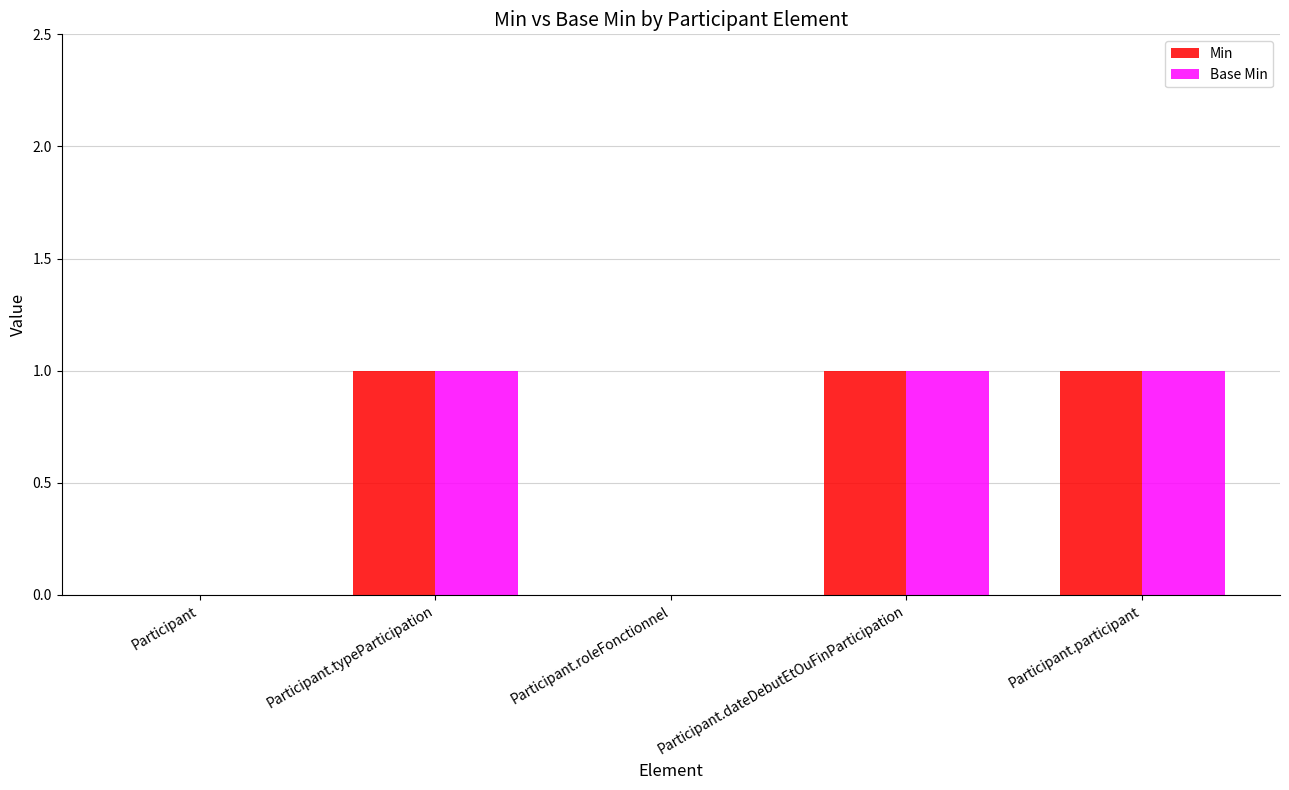

The Min series shows 0 at Participant.roleFonctionnel. True or false?

True